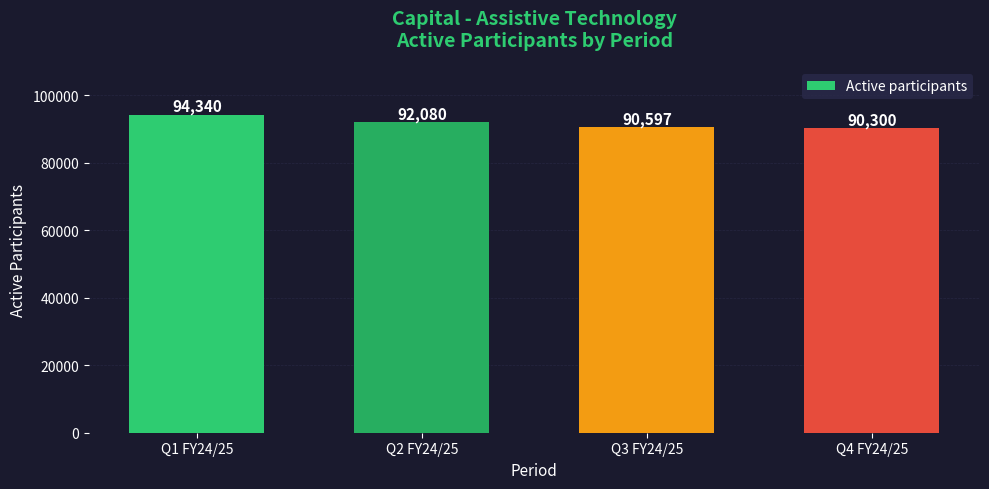

Is it true that the value at Q3 FY24/25 is 90597?

True